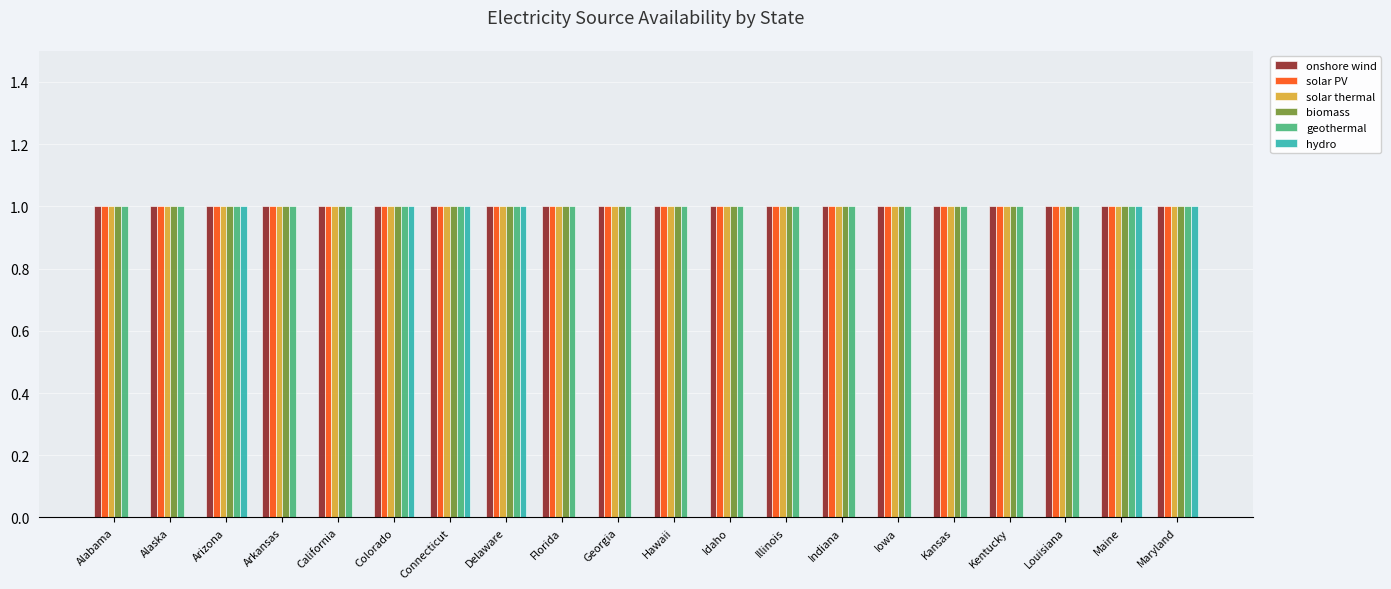

The value of biomass at Kansas is 0. True or false?

False